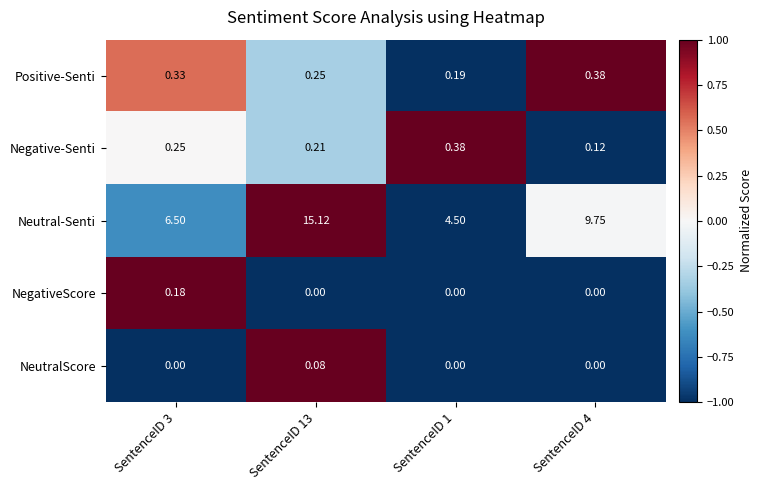

Which series has the widest spread of values?

Neutral-Senti